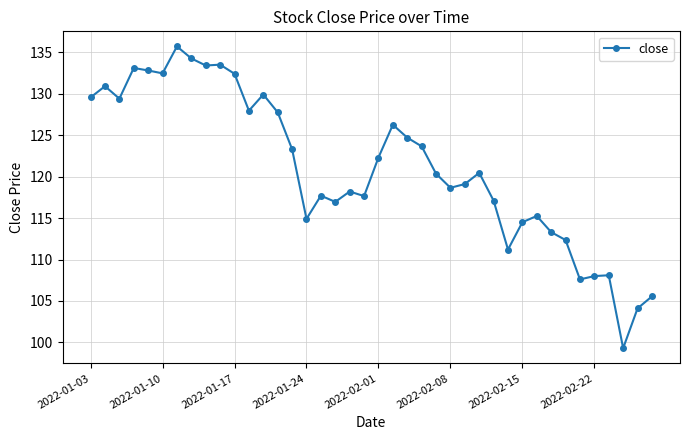

What is the average value?

121.1